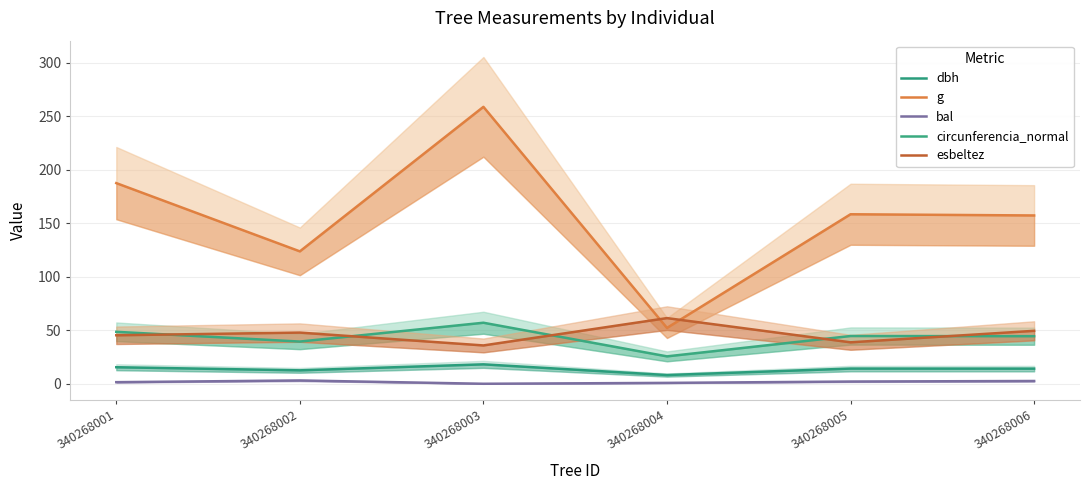

Rank the series by their maximum value, from lowest to highest.

bal, dbh, circunferencia_normal, esbeltez, g